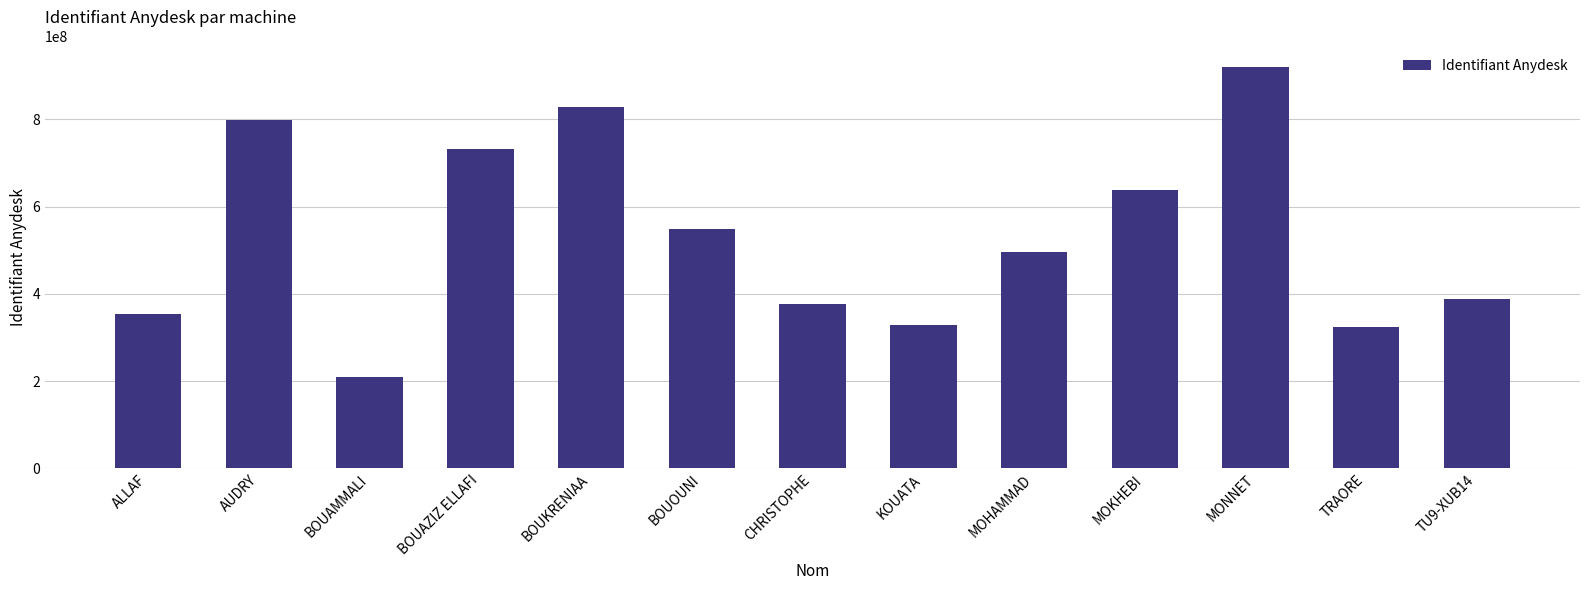

The value at MOHAMMAD is 495702099. True or false?

True